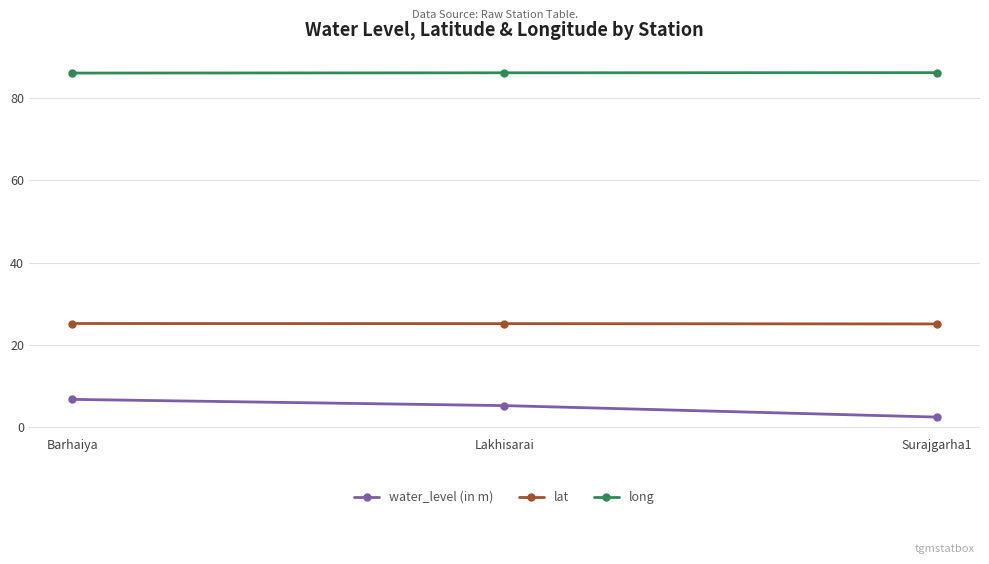

The value of lat at Barhaiya is 17.6. True or false?

False